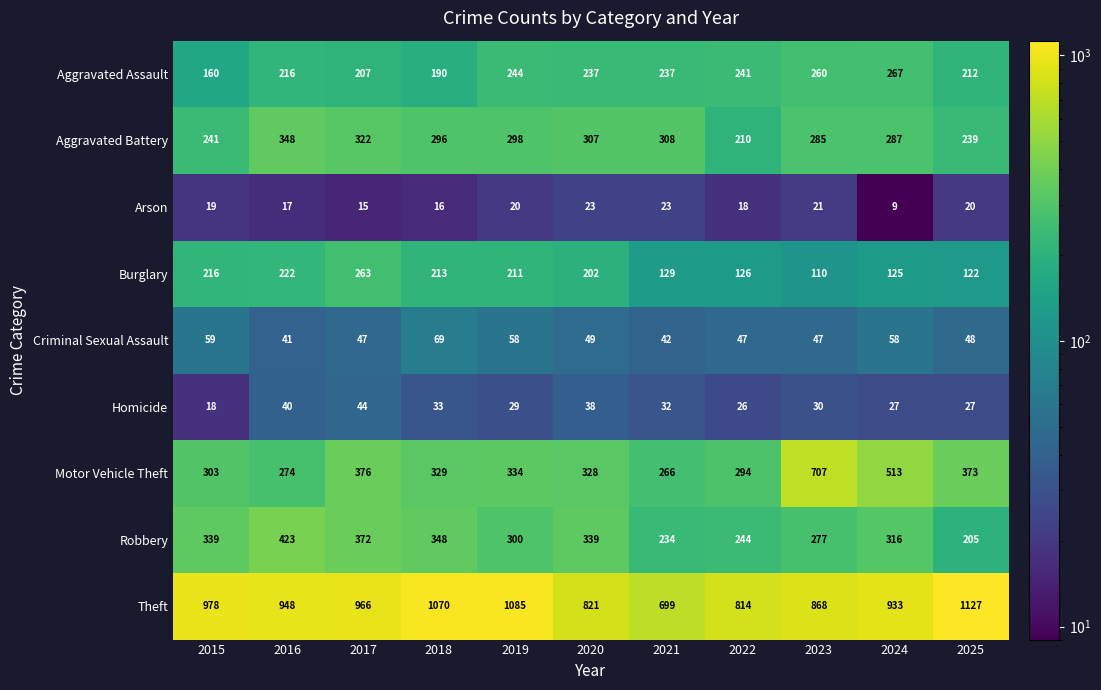

Which category has the lowest value in the Criminal Sexual Assault series?

2016